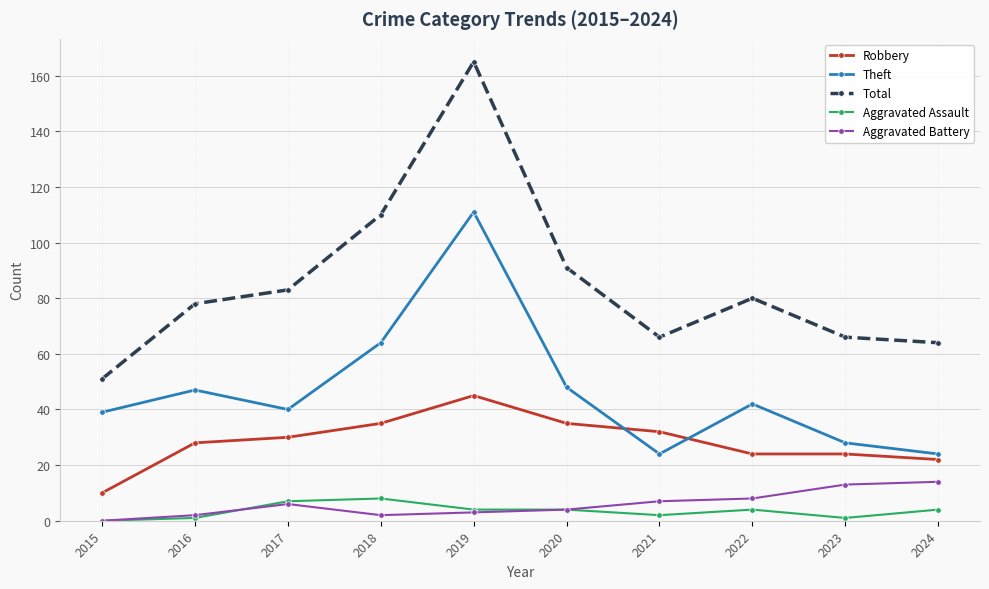

Is it true that Theft equals 68 at 2017?

False